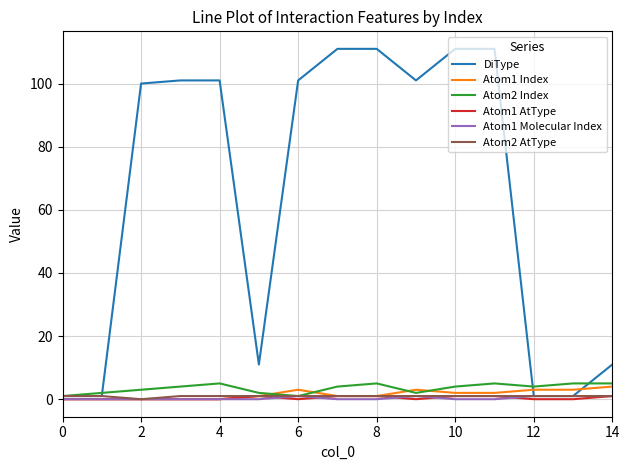

Which series has the largest total across all categories?

DiType